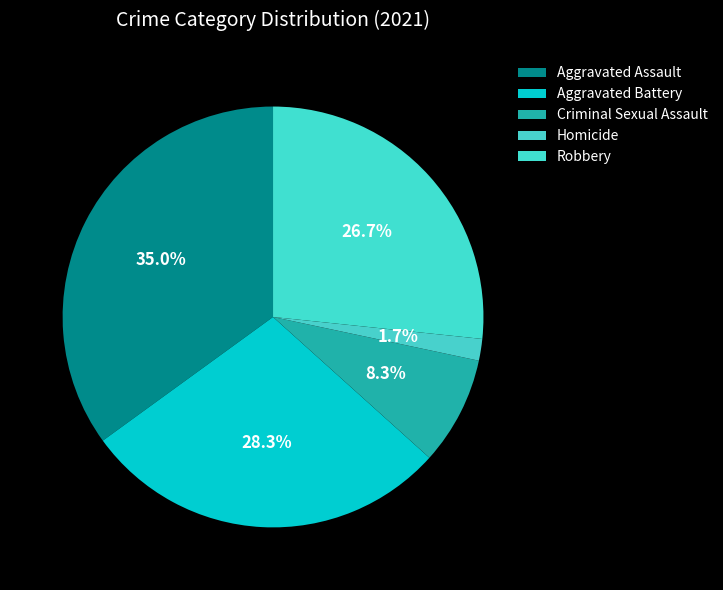

What is the ratio of the value at Criminal Sexual Assault to the value at Homicide?

5.0